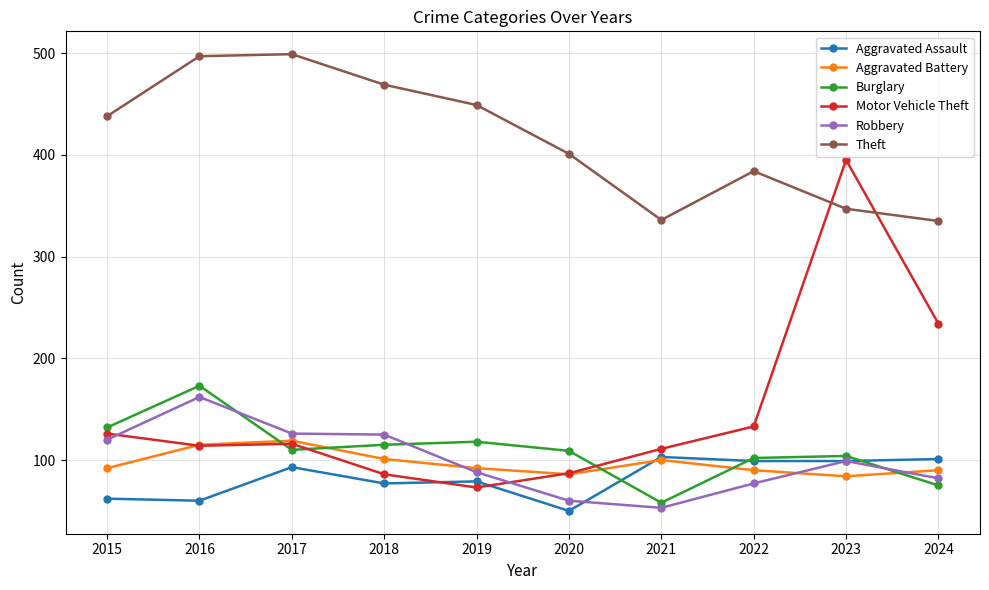

What is the sum of the Aggravated Battery values at 2020 and 2024?

176